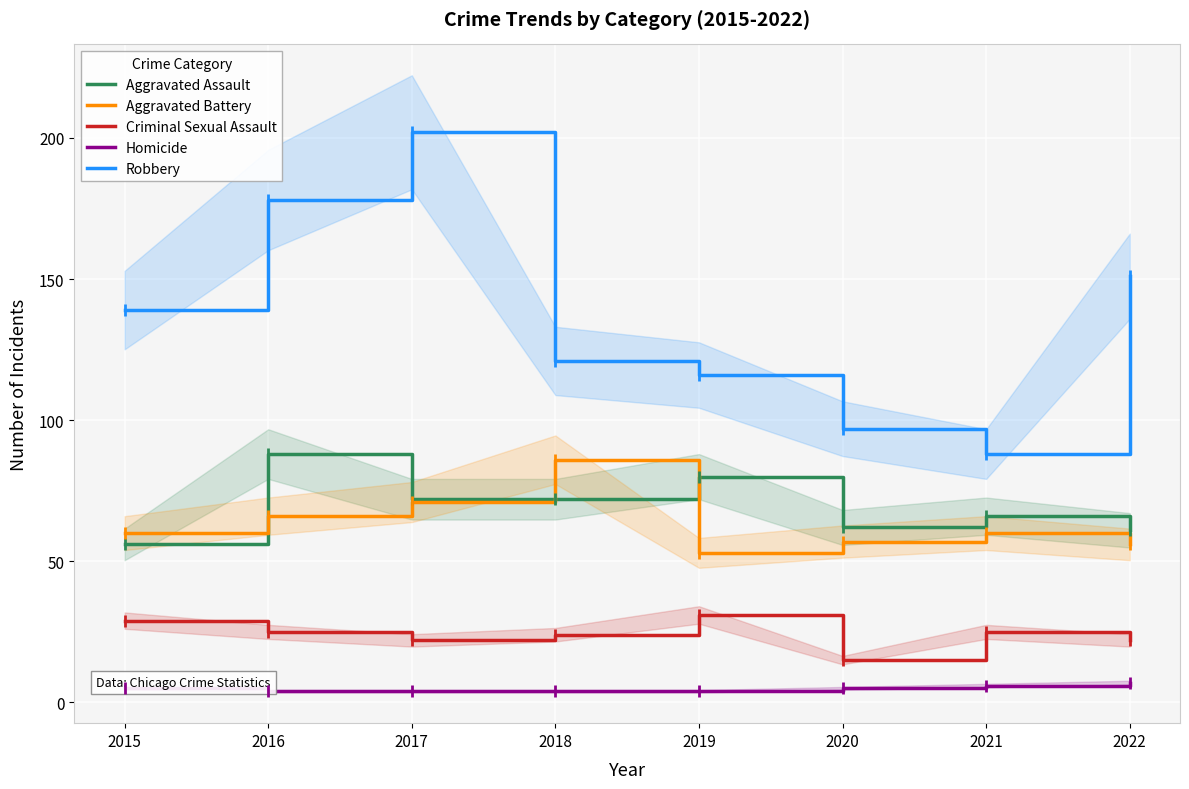

How many intersections are there between Aggravated Battery and Aggravated Assault?

3